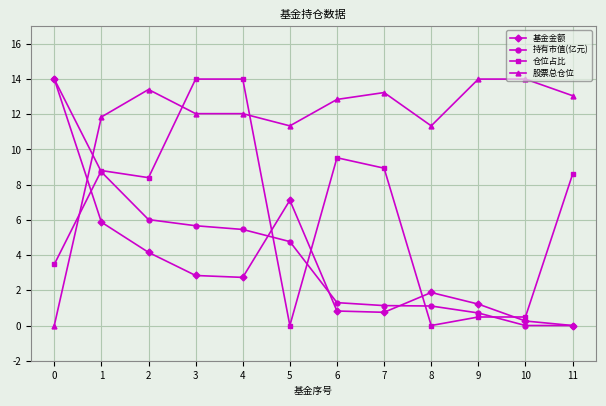

What is the difference between the maximum and minimum values in the 仓位占比 series?

14.0